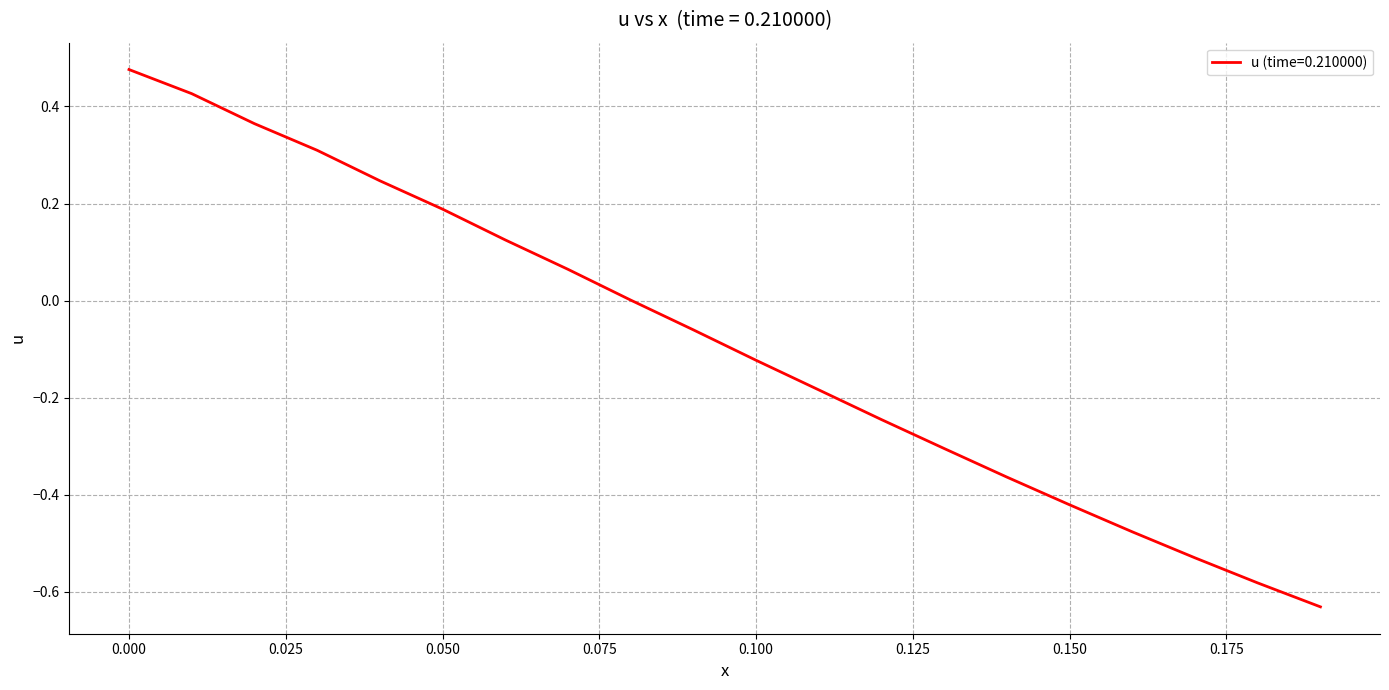

Where is the data nearest to the value 0?

0.08